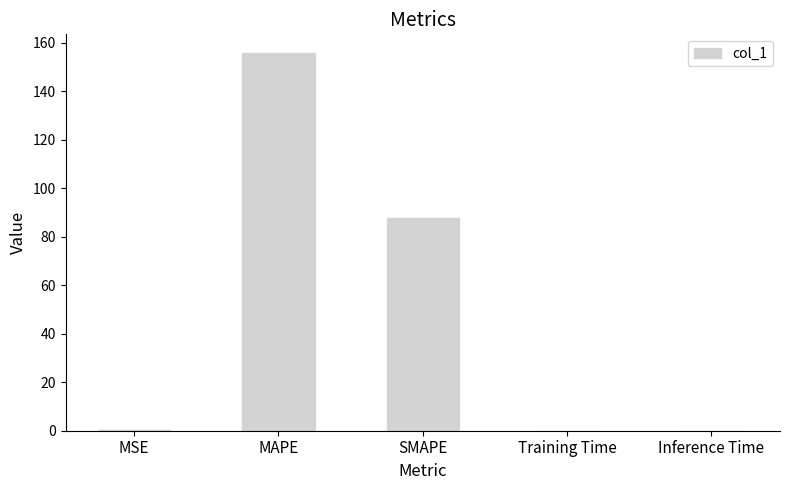

The chart shows a value of 0.0 at Inference Time. True or false?

True